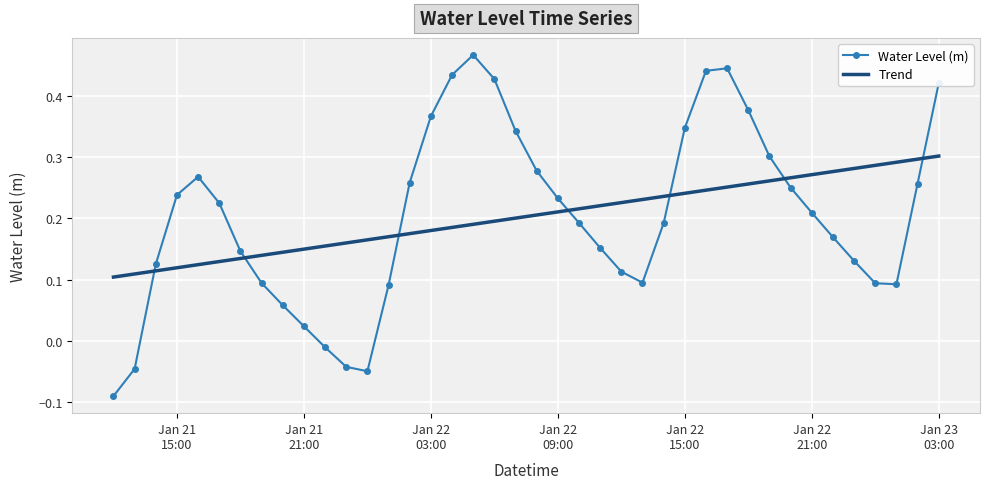

How many intersections are there between Water Level (m) and Trend?

7